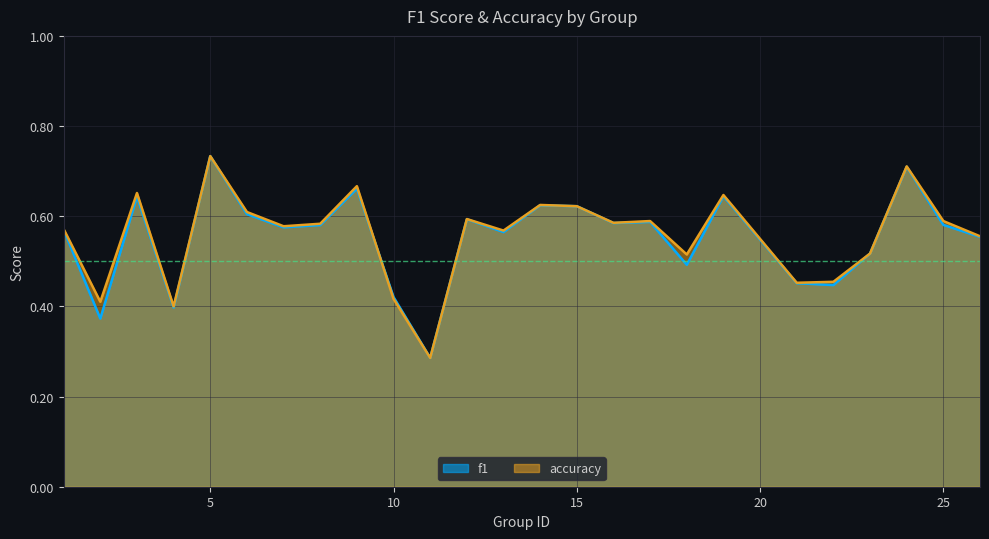

Is the value of accuracy at 7 greater than the value of f1 at 2?

Yes